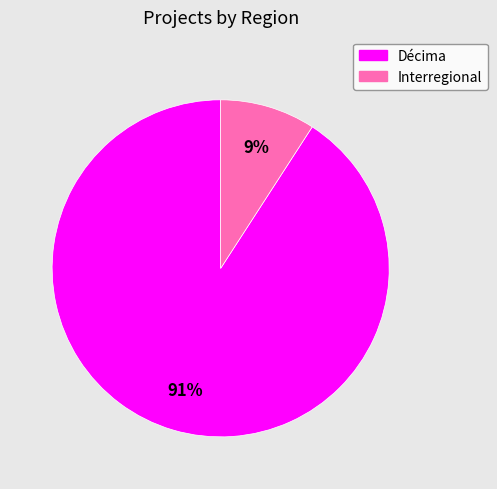

What percentage is the Décima slice, to the nearest percent?

91%